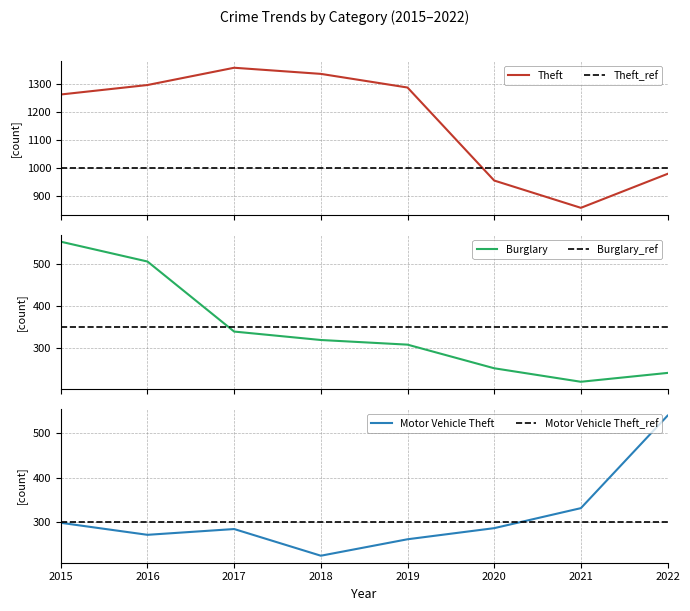

What is the difference between the highest and lowest values at 2019?

1026